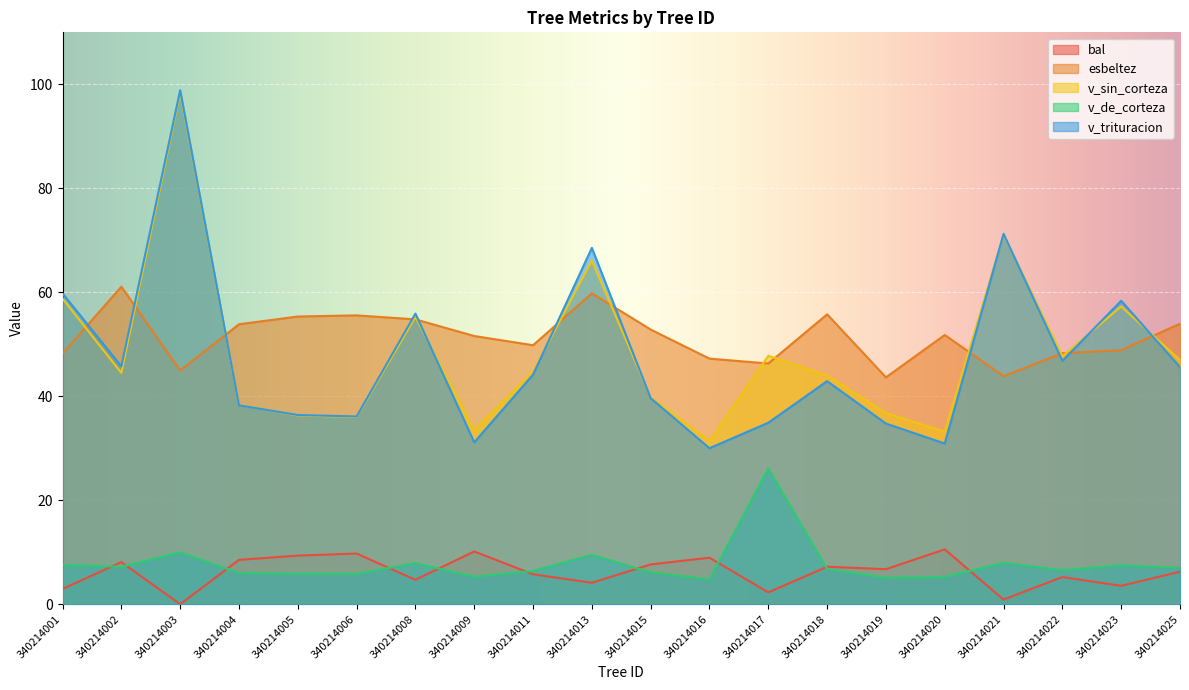

Which category has the lowest value in the v_de_corteza series?

340214016